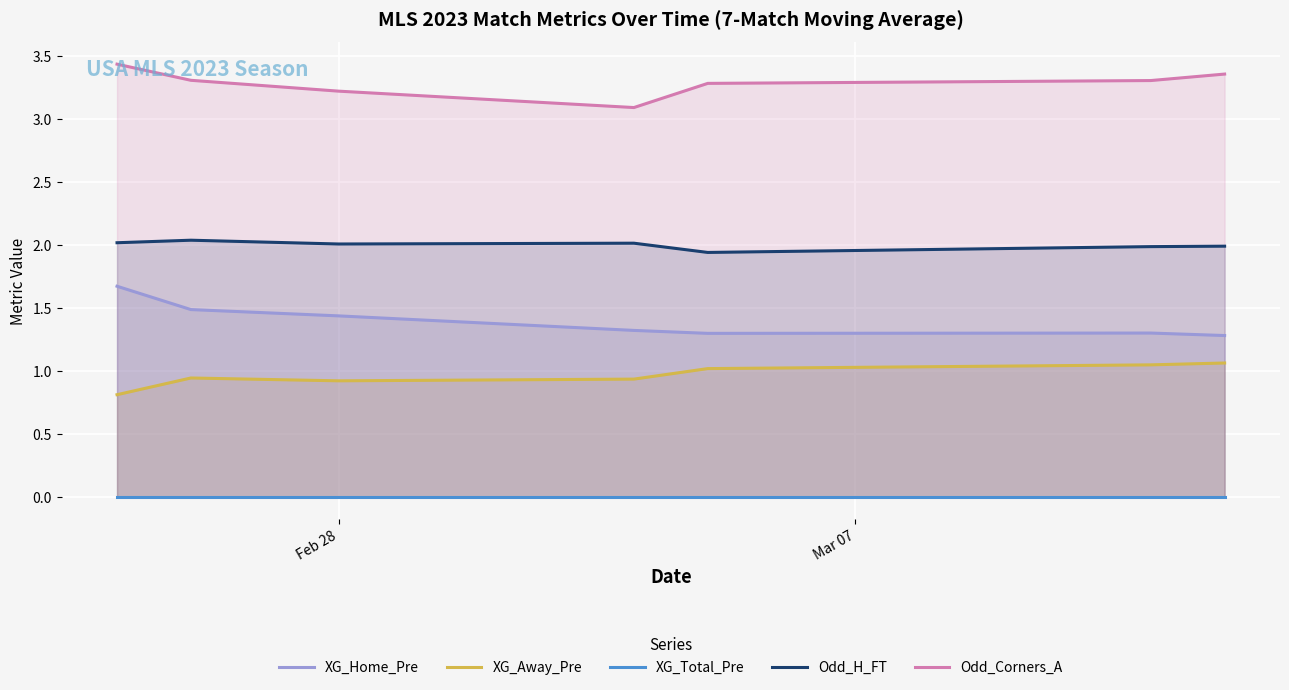

True or false: Odd_Corners_A and Odd_H_FT intersect in this chart.

False